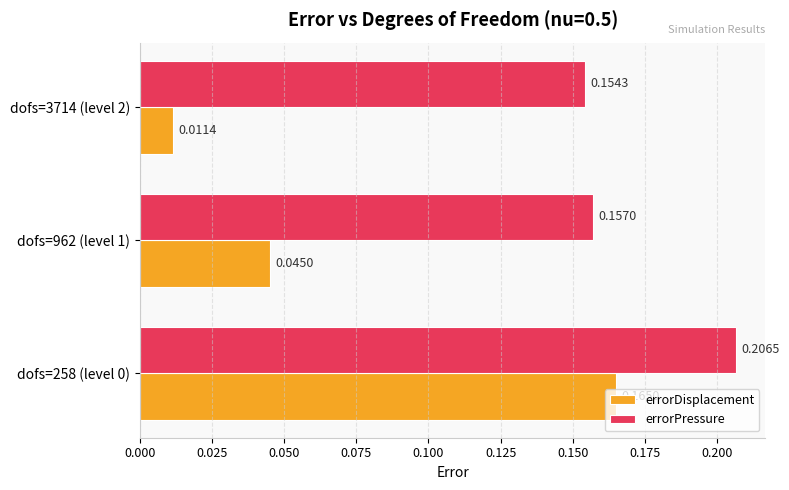

What is the sum of all errorPressure values?

0.5